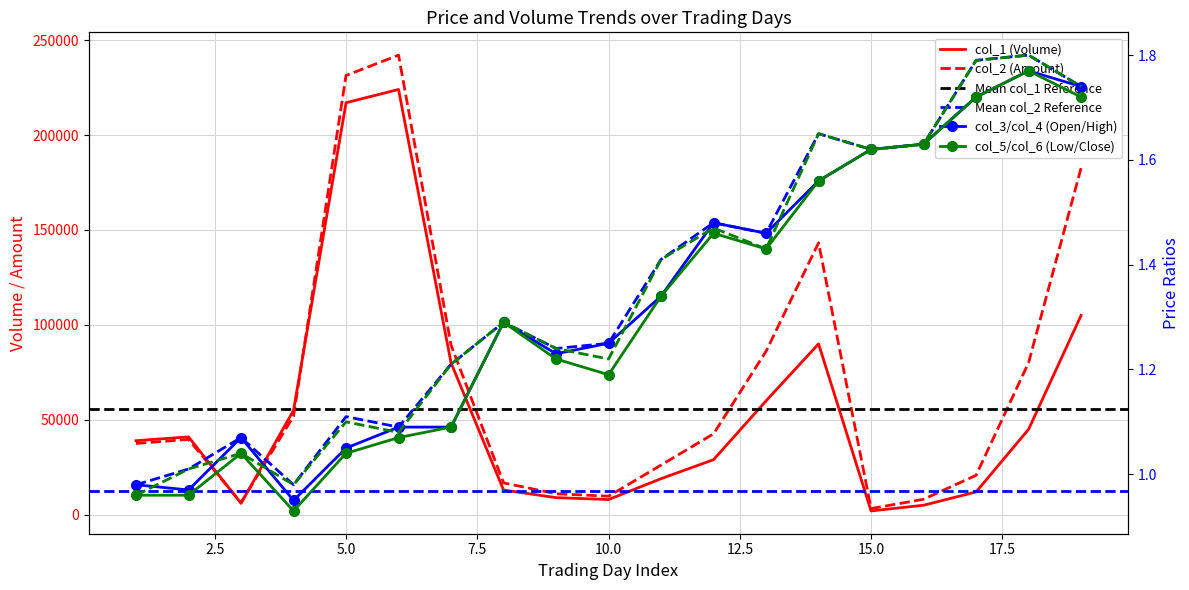

Which series changed the most between 6 and 19?

col_1